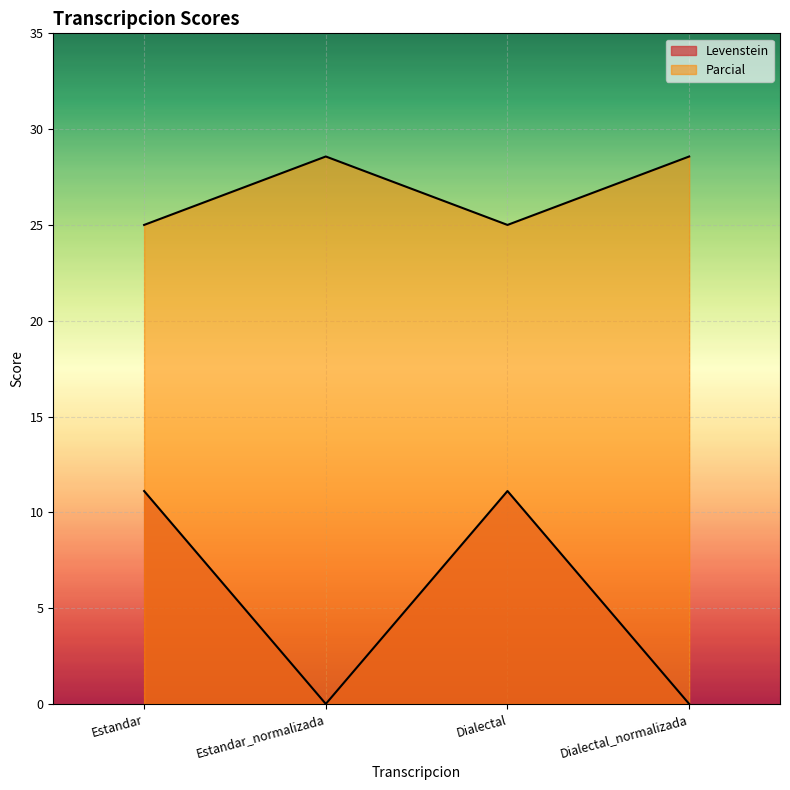

What is the value of the Parcial point at the 3rd from the left?

25.0